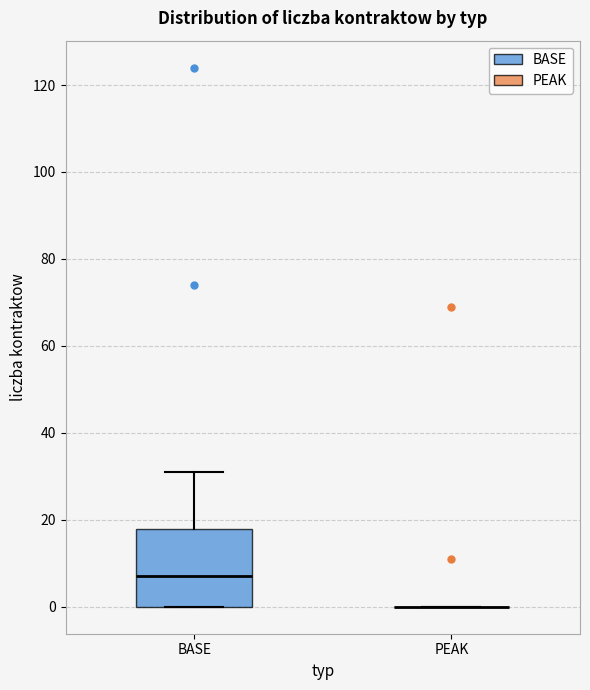

Reading left to right, transcribe this box plot: for each box, give where its median line is, the range the box spans, and where its two whiskers end, as read against the y-axis. The values are not printed on the chart, so give them approximately, as read against the axis.

BASE: median 8, box 0 to 18, whiskers 0 to 32
PEAK: box collapsed to a line at 0, whiskers 0 to 0